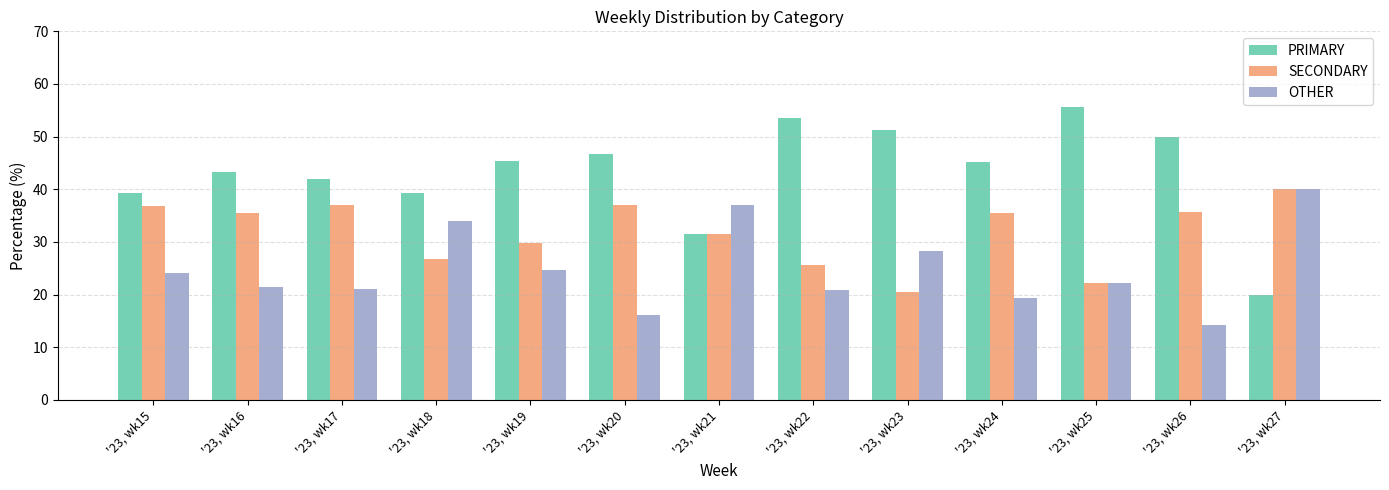

What is the greatest value displayed?

55.6